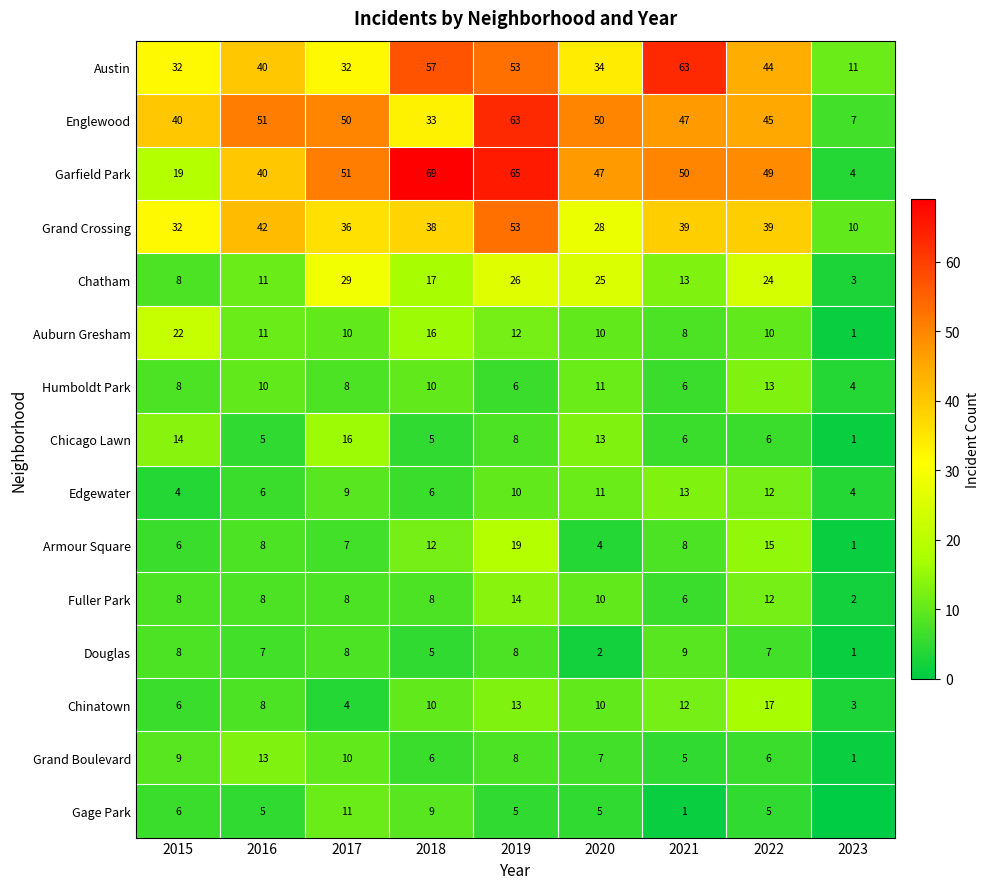

What is the difference between the maximum and second lowest values in the Humboldt Park series?

7